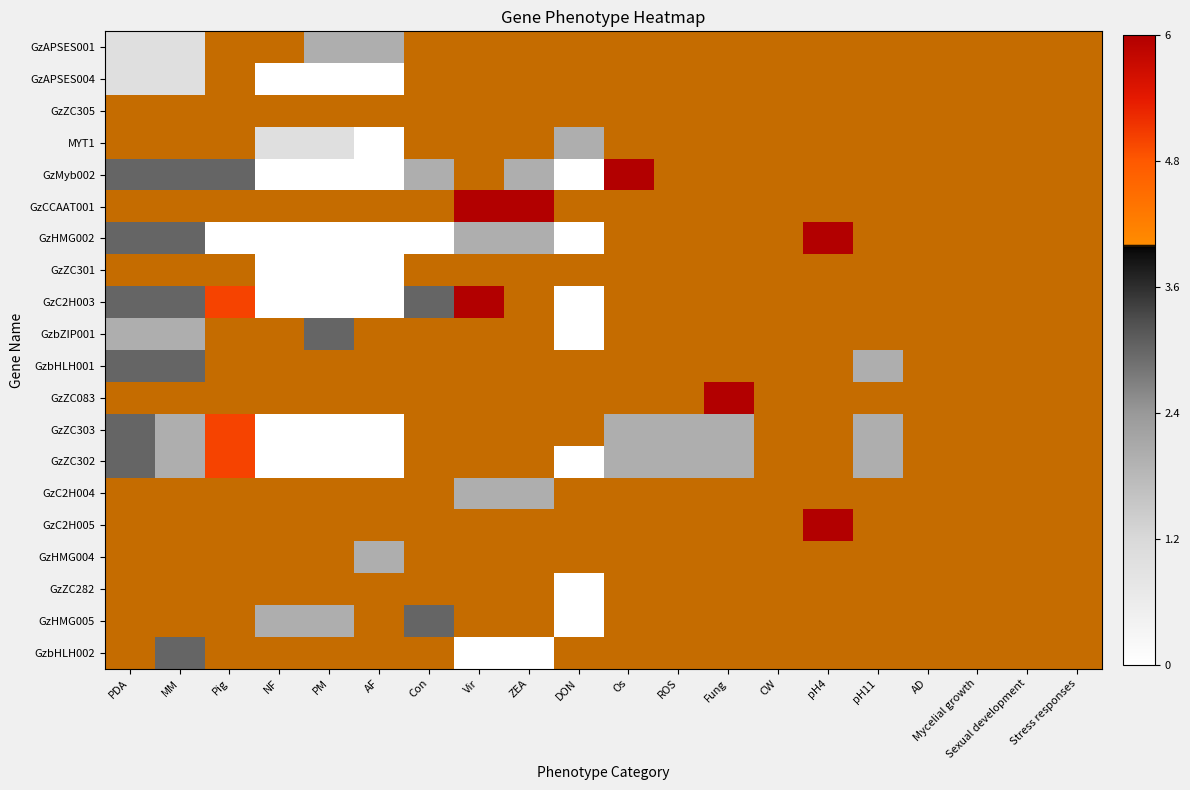

Which label corresponds to the largest value in the chart?

Os